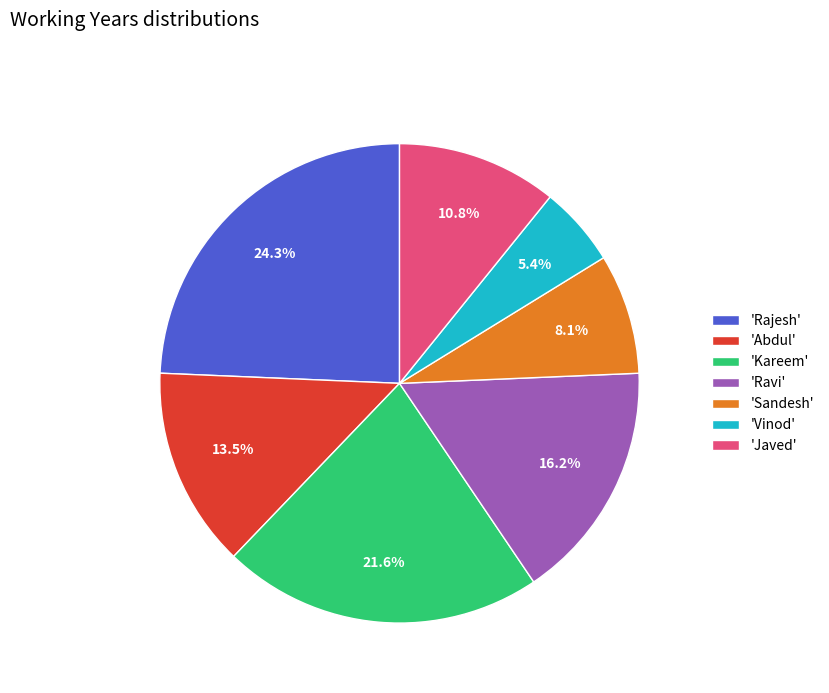

What percentage do 'Ravi' and 'Rajesh' together represent?

40.5%